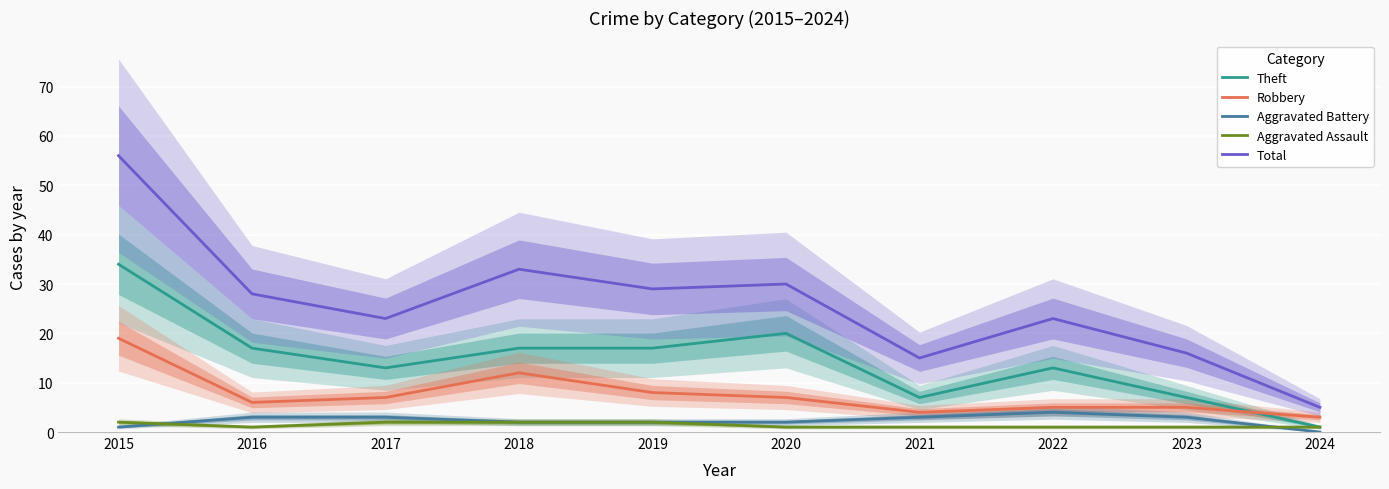

Rank the series by their maximum value, from highest to lowest.

Total, Theft, Robbery, Aggravated Battery, Aggravated Assault